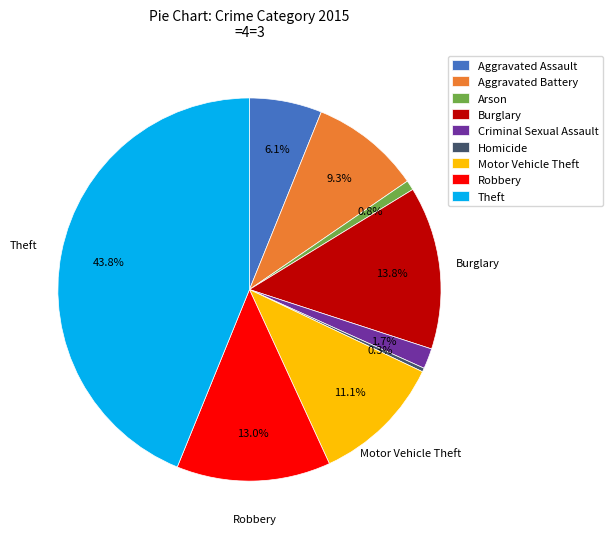

The Motor Vehicle Theft slice represents 11% of the pie. True or false?

True